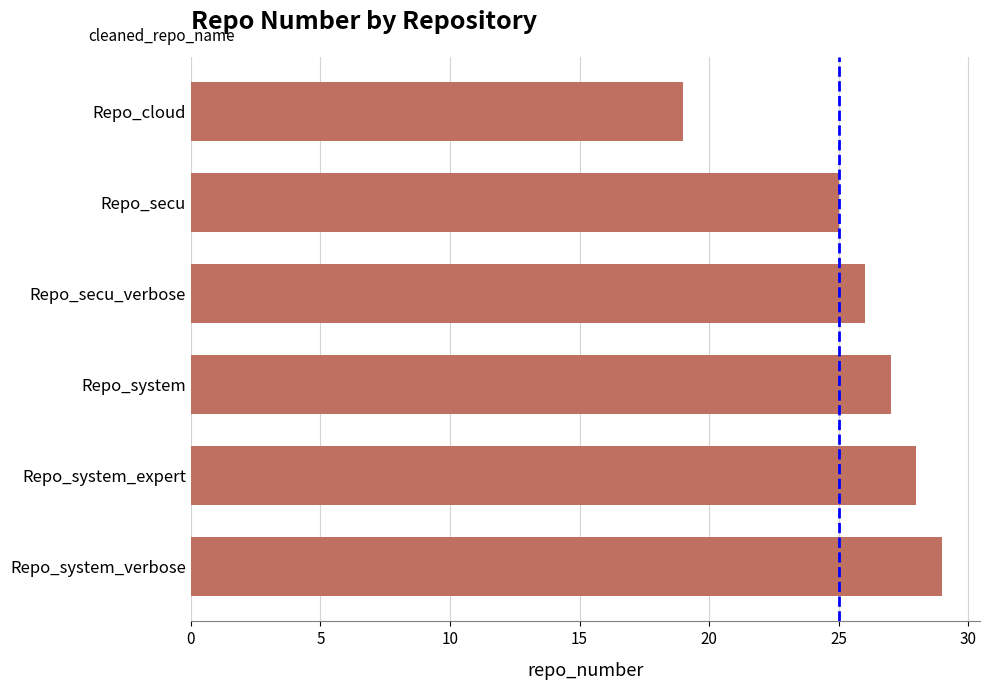

Does the chart contain stacked bars?

No